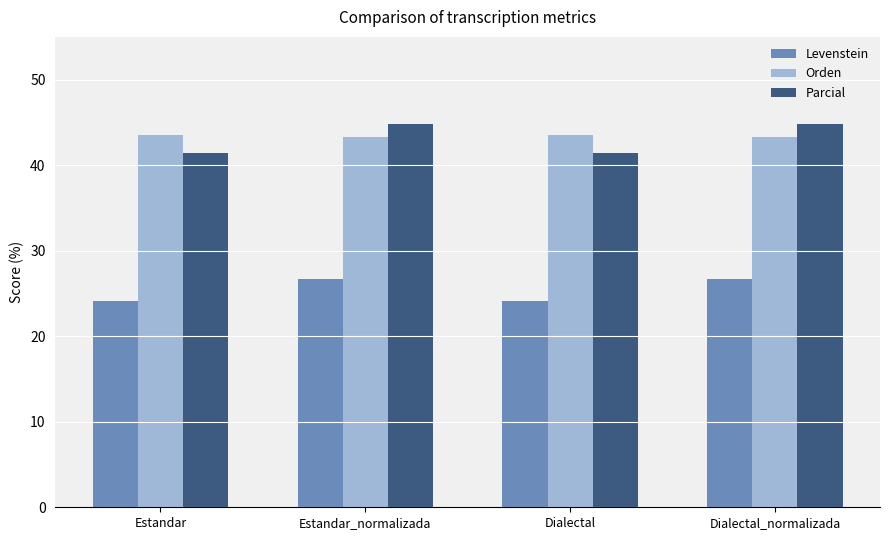

What is the minimum value shown in the chart?

24.1